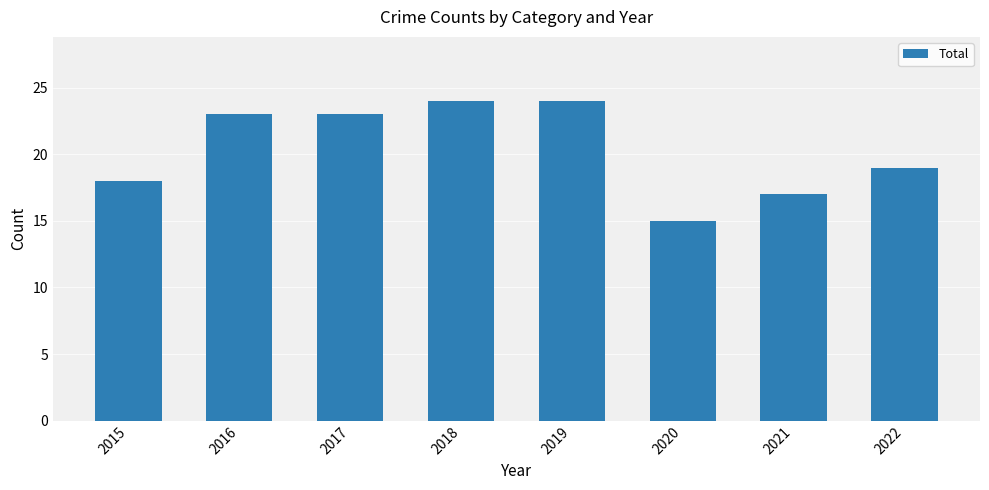

How many bars are there in total?

8